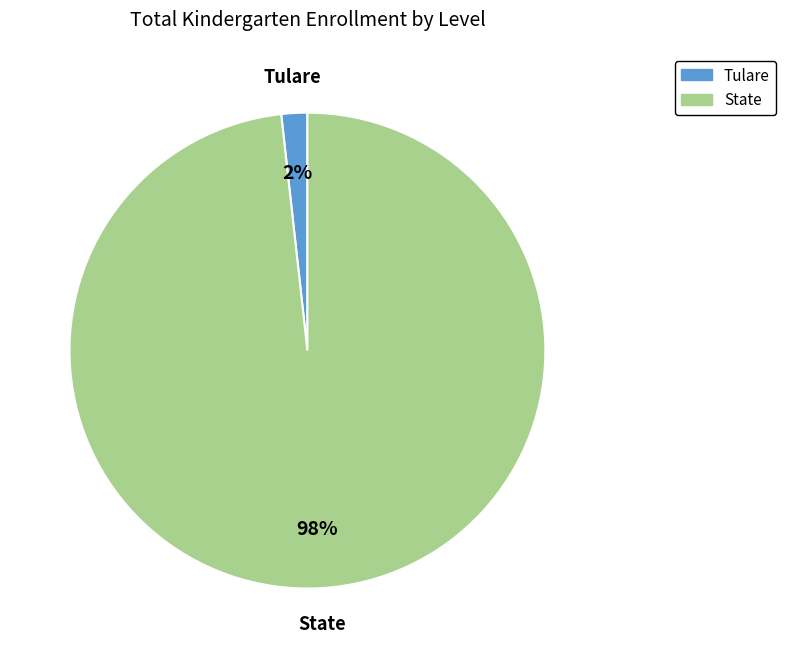

How many slices are in this pie chart?

2